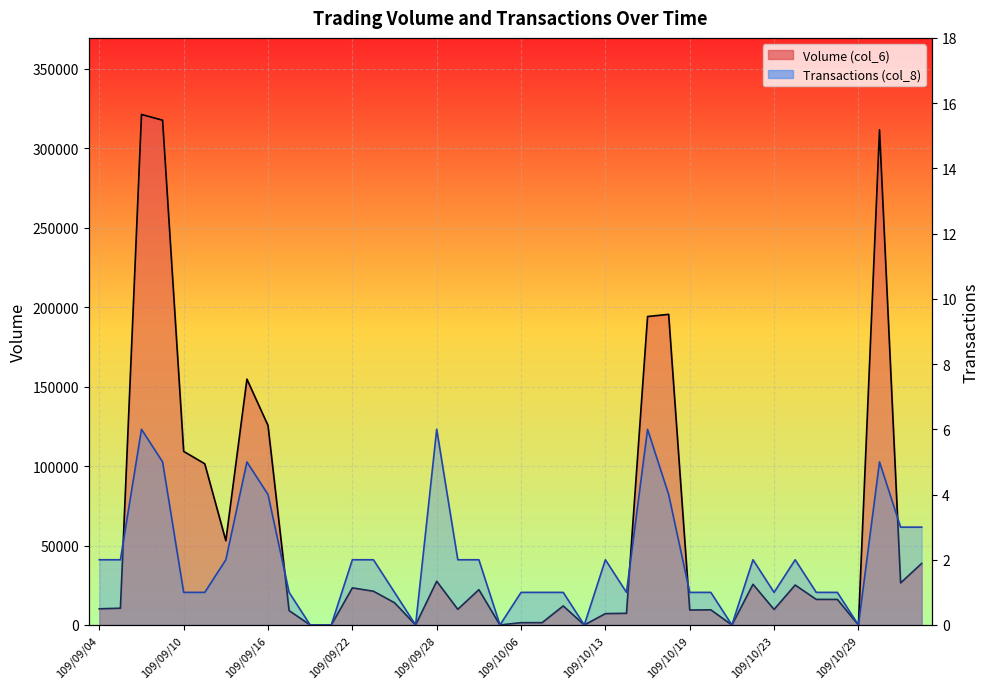

At which category does the chart reach its minimum across all series?

109/09/18